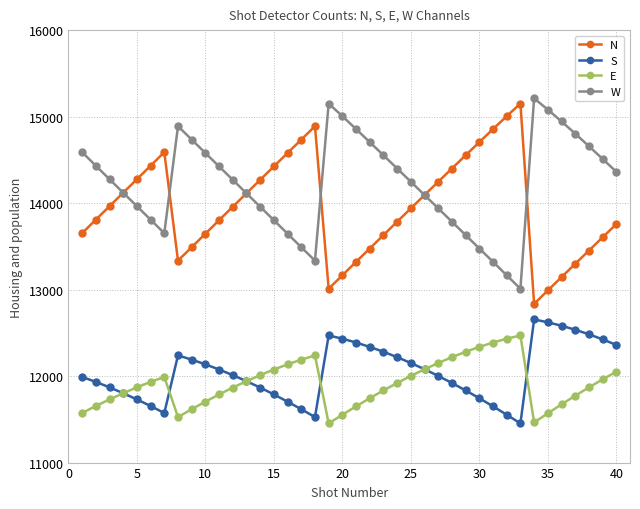

How many categories are shown in the chart?

40